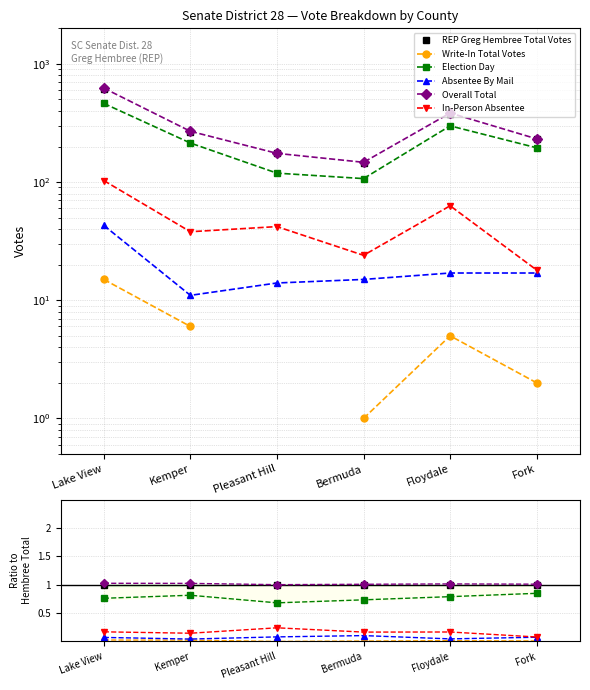

How many lines are shown in the chart?

6